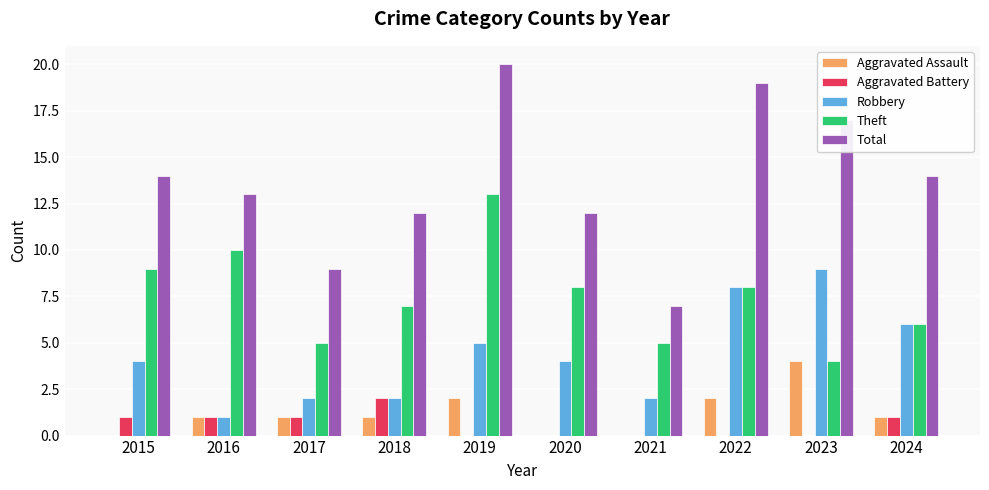

Which series changed the most between 2015 and 2021?

Total